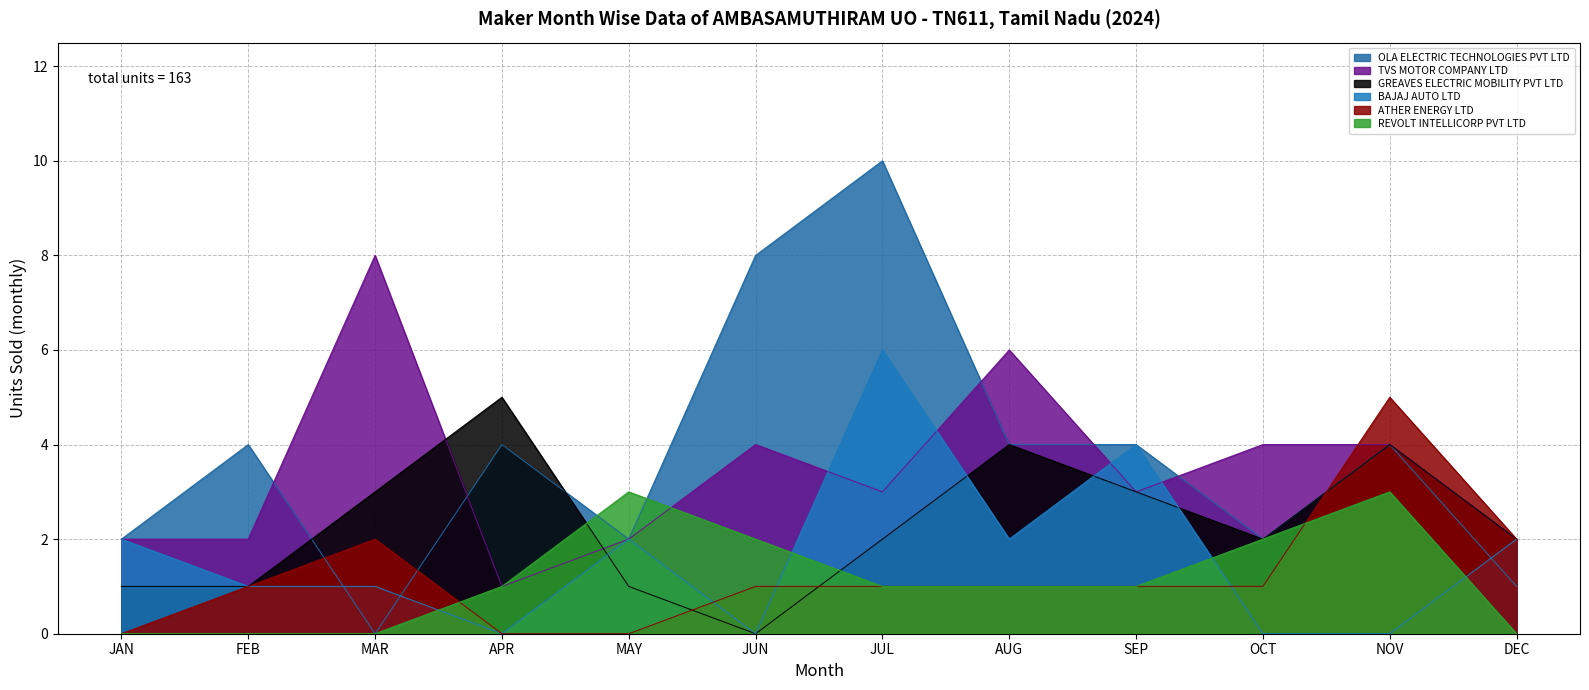

What is the value of the GREAVES ELECTRIC MOBILITY PVT LTD point at the 8th from the left?

4